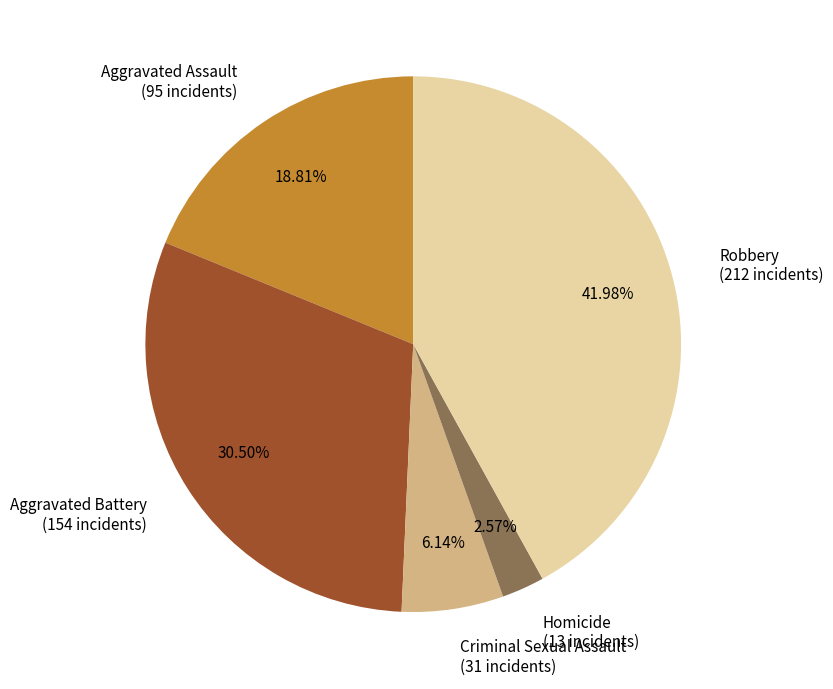

Between Homicide and Robbery, which is larger?

Robbery